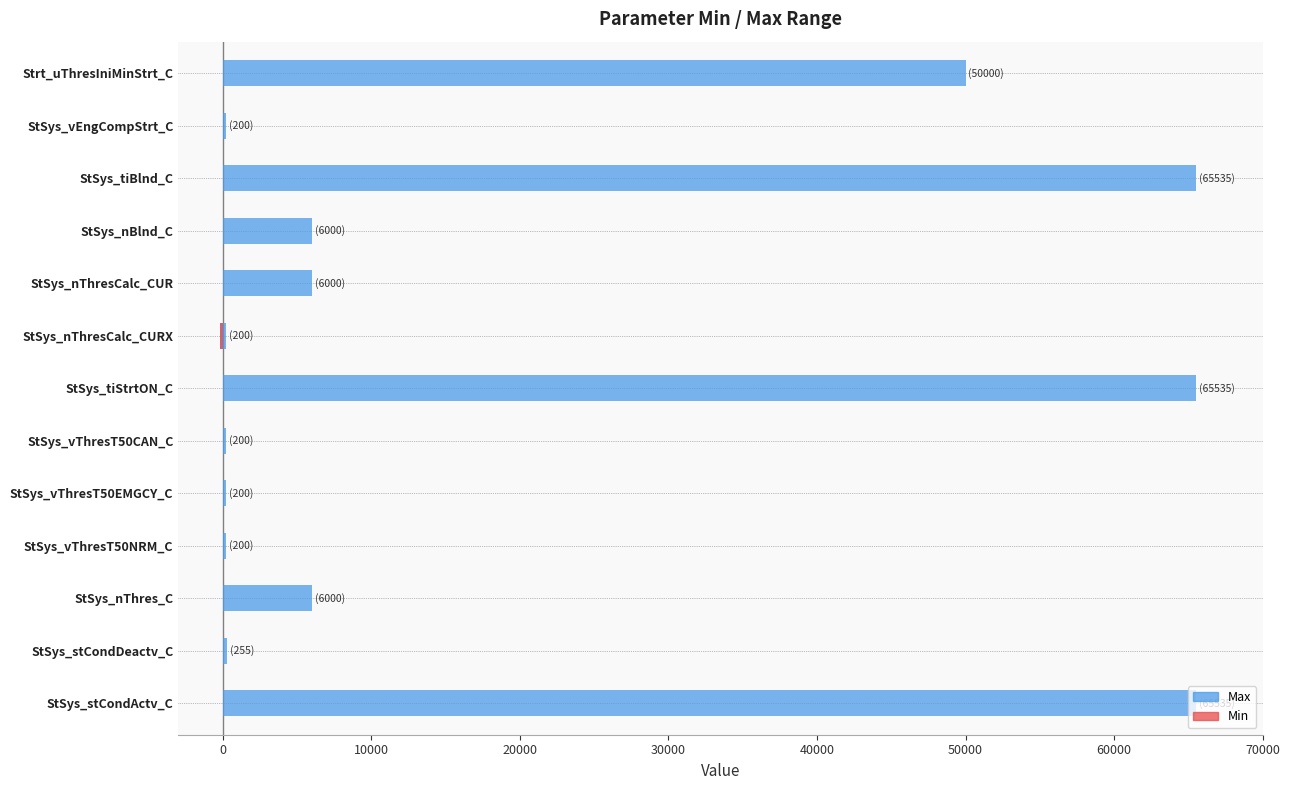

Which series has the largest total across all categories?

Max